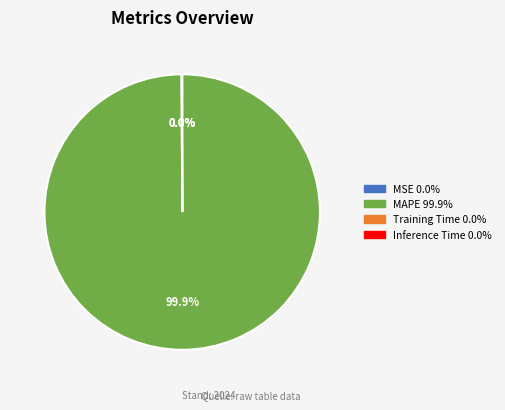

Which category has the biggest portion of the pie?

MAPE